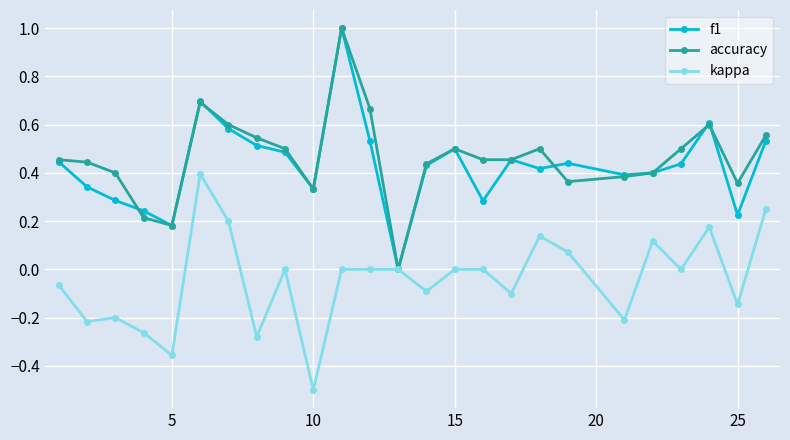

True or false: f1 has more than 0 interior local peaks.

True